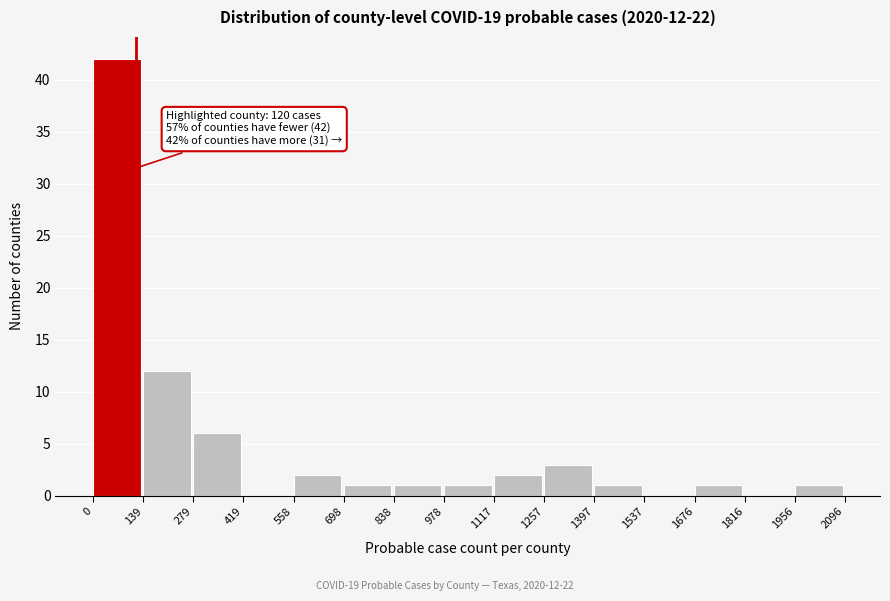

Over which range of the x-axis is the bar tallest?

0 to 139